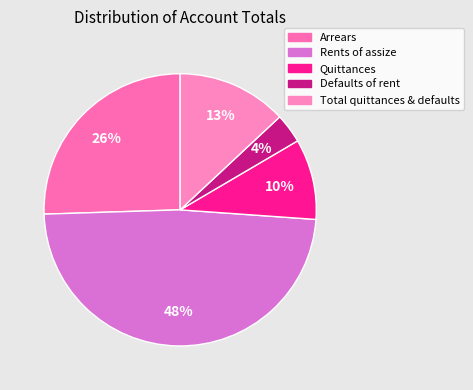

Rank the categories by value from highest to lowest.

Rents of assize, Arrears, Total quittances & defaults, Quittances, Defaults of rent